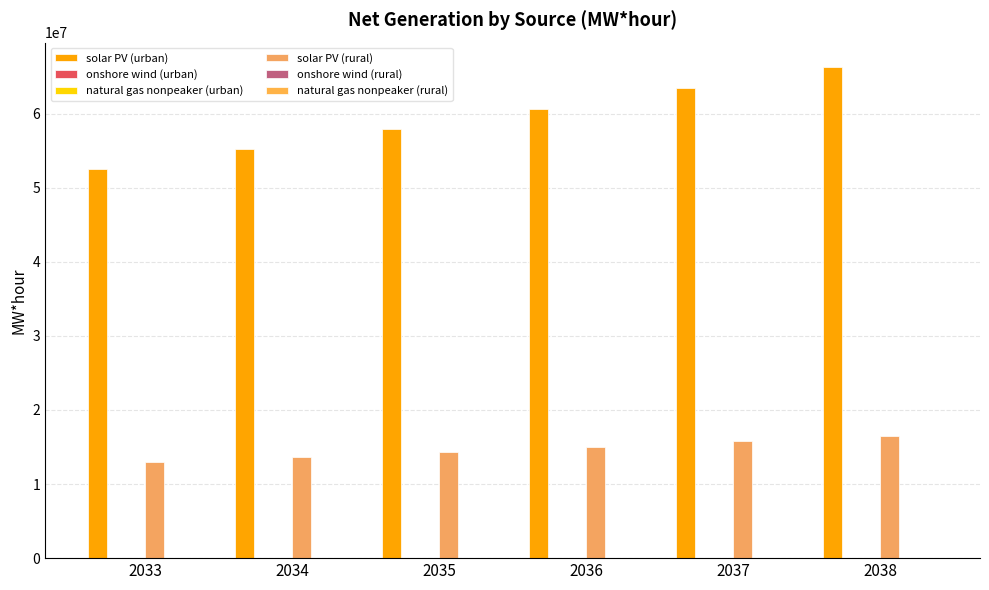

How many values in the solar PV (rural) series exceed 15055082?

3